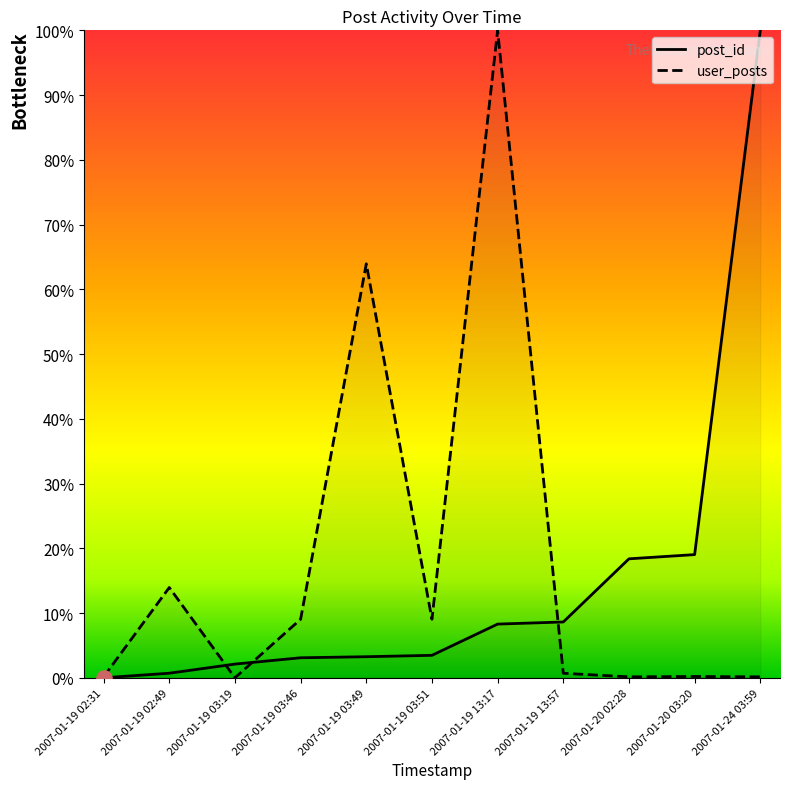

Which series has the largest total across all categories?

user_posts